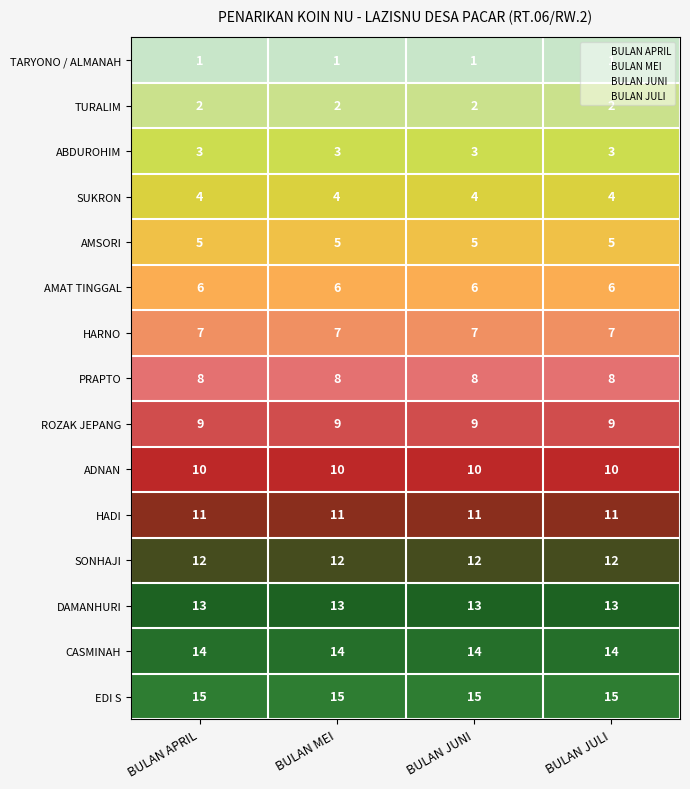

What is the difference between the highest and lowest values at BULAN APRIL?

14